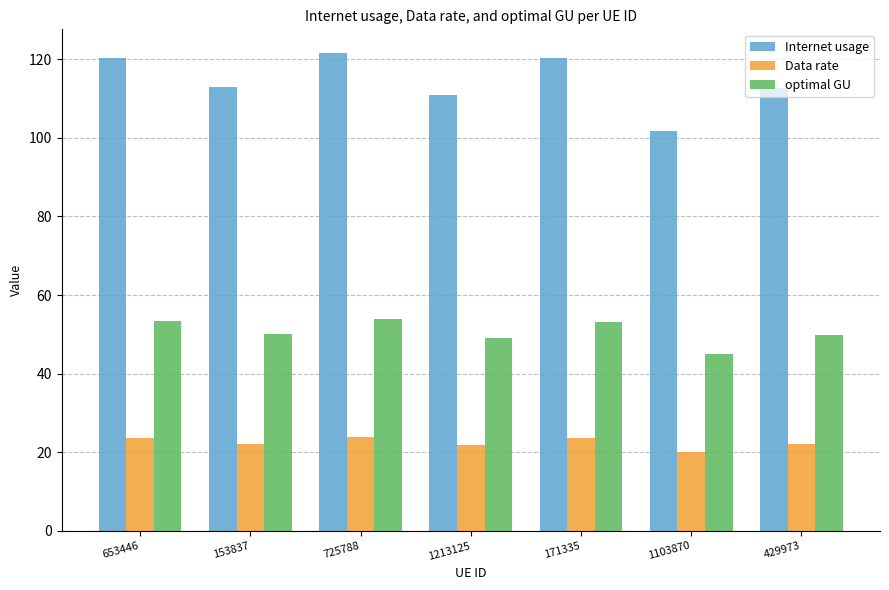

Is the value of optimal GU at 653446 greater than the value of Internet usage at 429973?

No